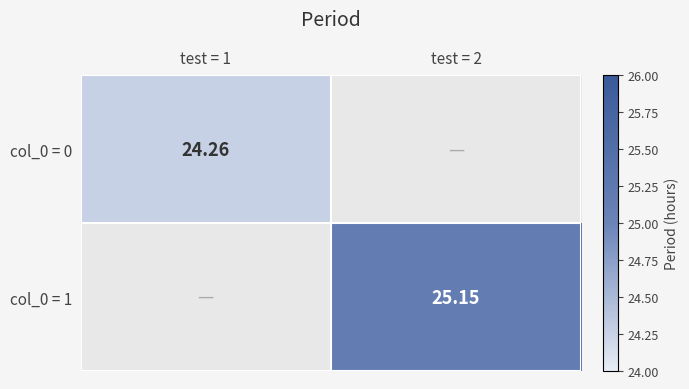

Where does the col_0 = 1 series first go above 25?

test = 2